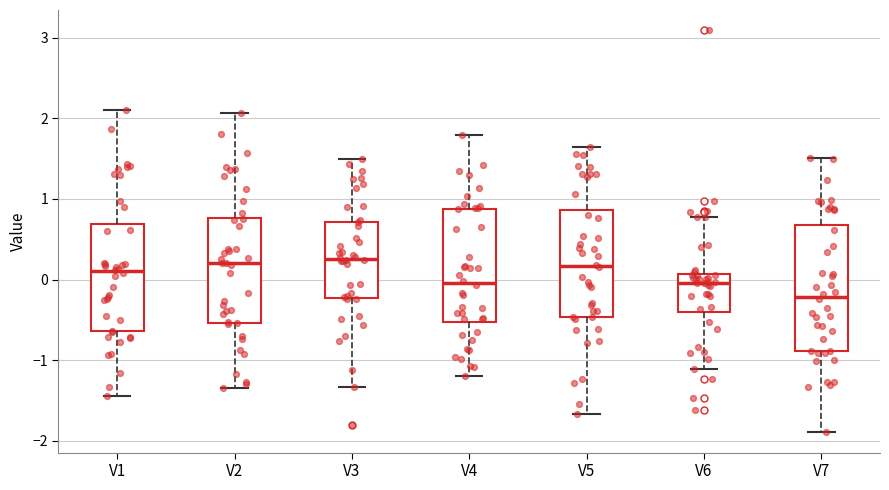

Comparing the boxes themselves (not the whiskers), which one is the tallest?

V7